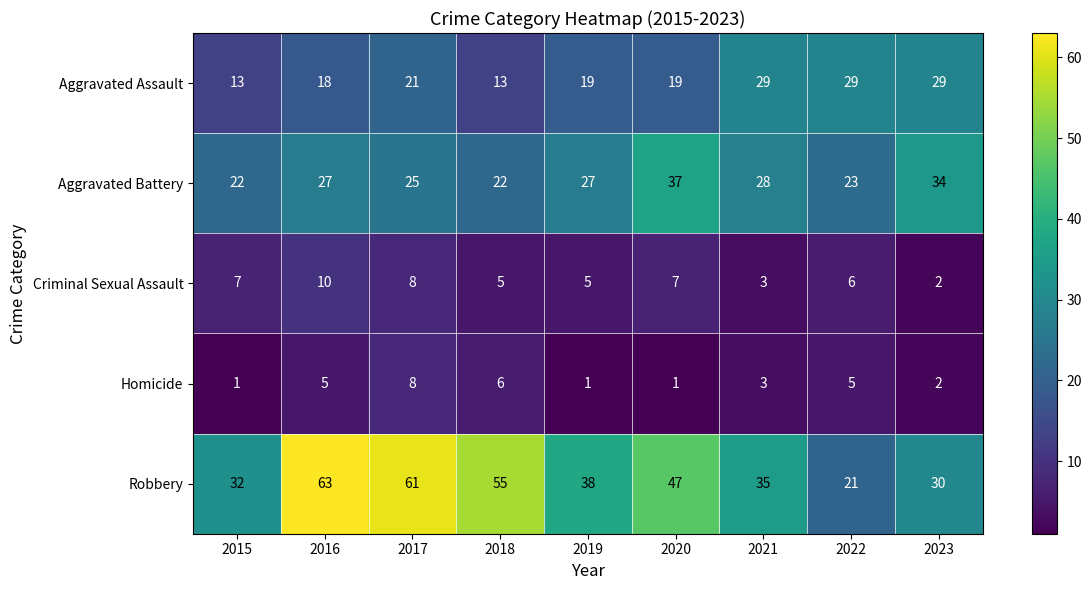

What is the total value across all series at 2016?

123